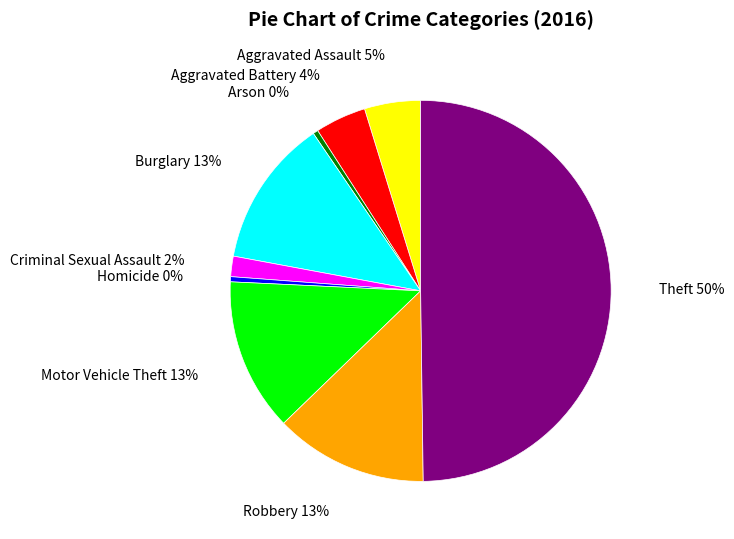

Is Robbery the majority of the pie?

No